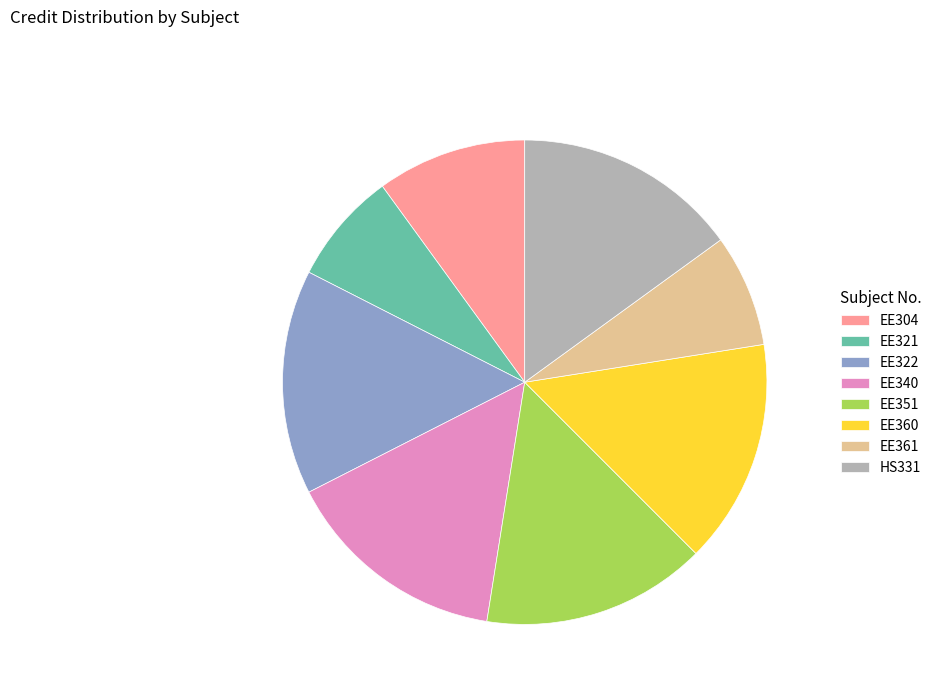

Is it true that EE361 is 21% of the pie?

False